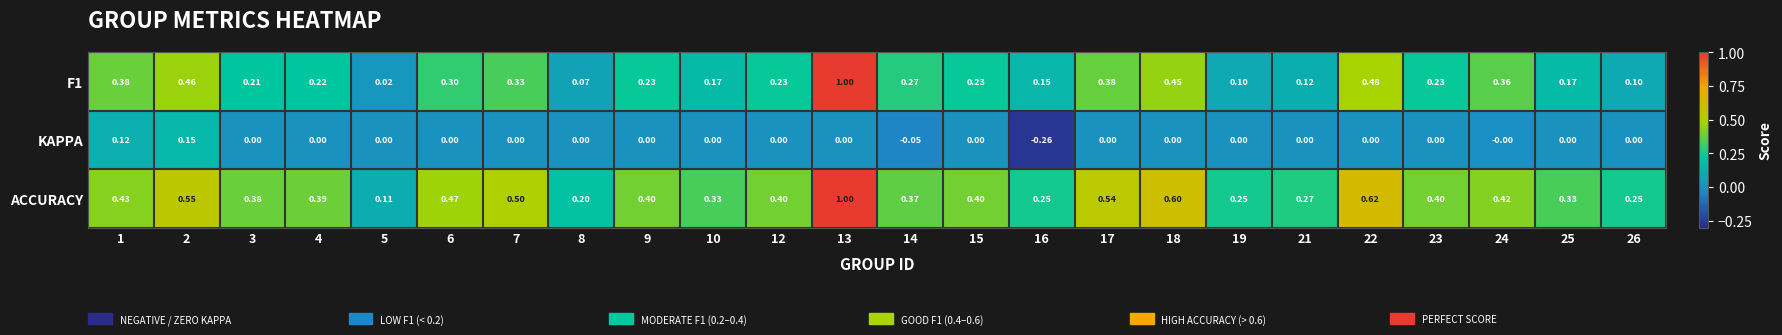

Which series changed the most between 17 and 24?

ACCURACY